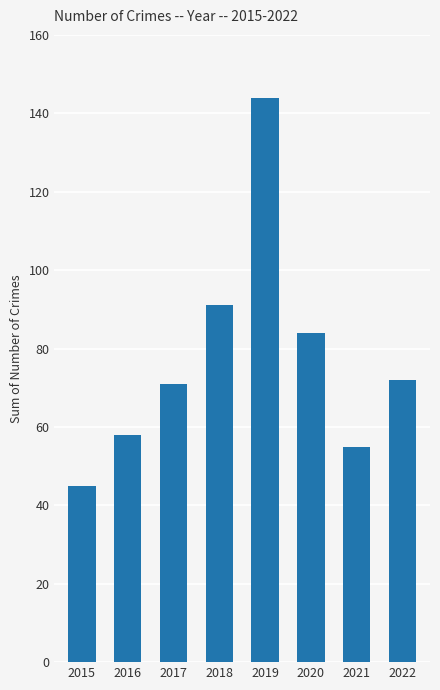

Reading left to right, list all the values displayed in this chart.

2015=45	2016=58	2017=71	2018=91	2019=144	2020=84	2021=55	2022=72